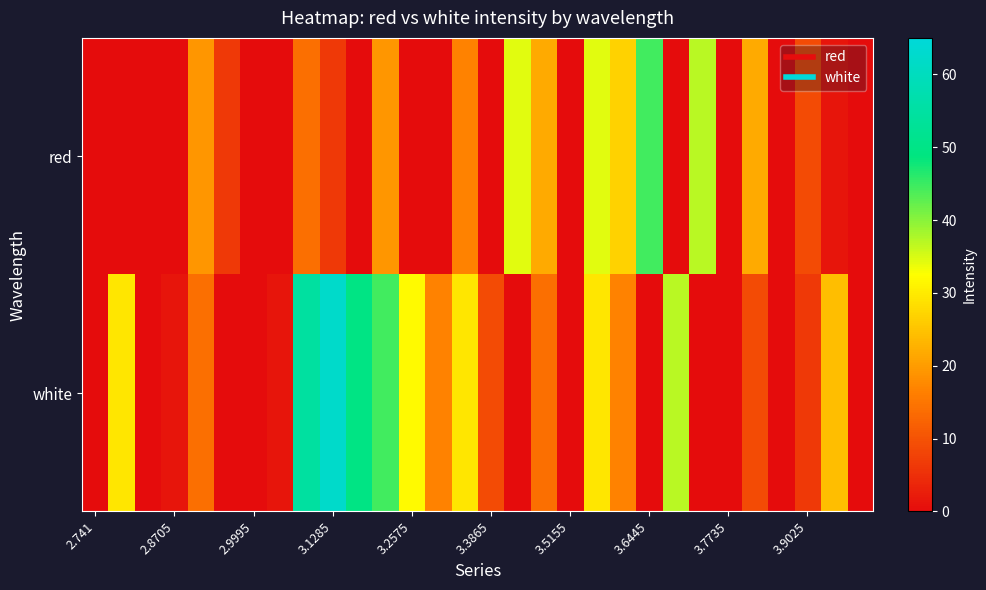

Reading right to left, what are all the values shown in this chart?

red: 0.0	1.5	9.0	0.0	21.7	0.0	36.9	0.0	44.5	26.8	34.4	0.0	21.7	34.4	0.0	16.6	0.0	0.0	19.2	0.0	6.5	14.1	0.0	0.0	6.5	19.2	0.0	0.0	0.0	0.0
white: 0.0	24.2	6.5	0.0	9.0	0.0	0.0	36.9	0.0	16.6	29.3	0.0	14.1	0.0	9.0	29.3	16.6	31.8	44.5	49.6	62.2	54.6	1.5	0.0	0.0	14.1	1.5	0.0	29.3	0.0